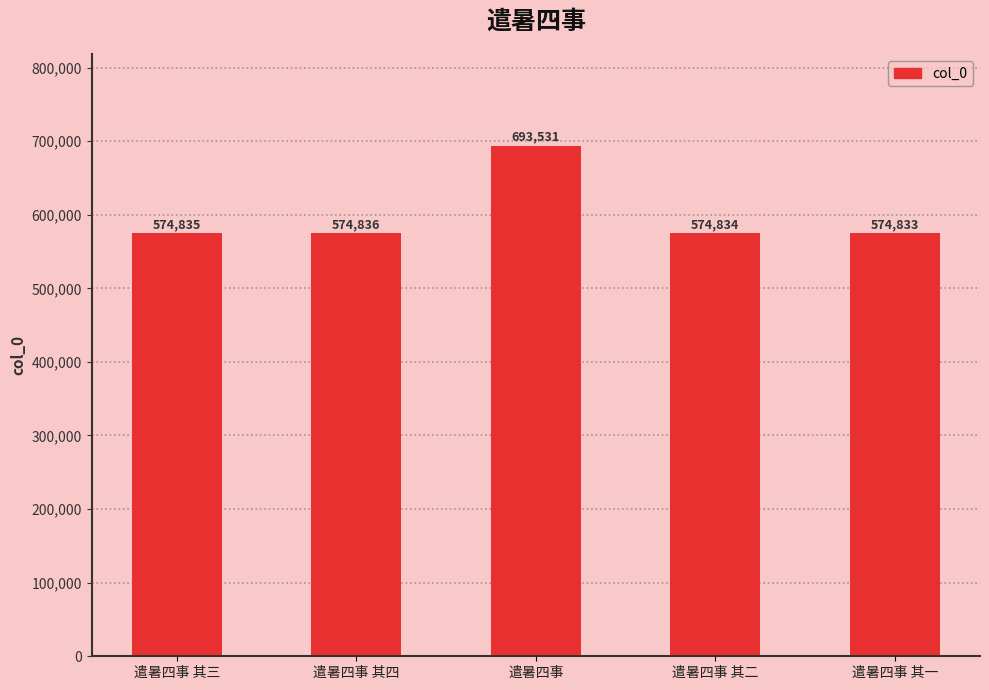

What is the maximum value shown in the chart?

693531